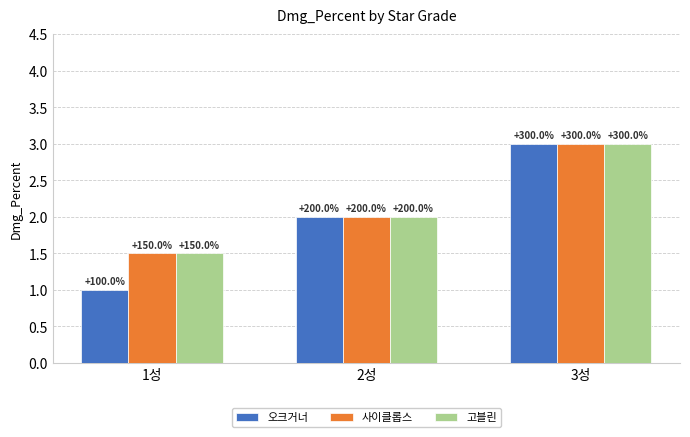

Which category has the highest value across all series?

3성